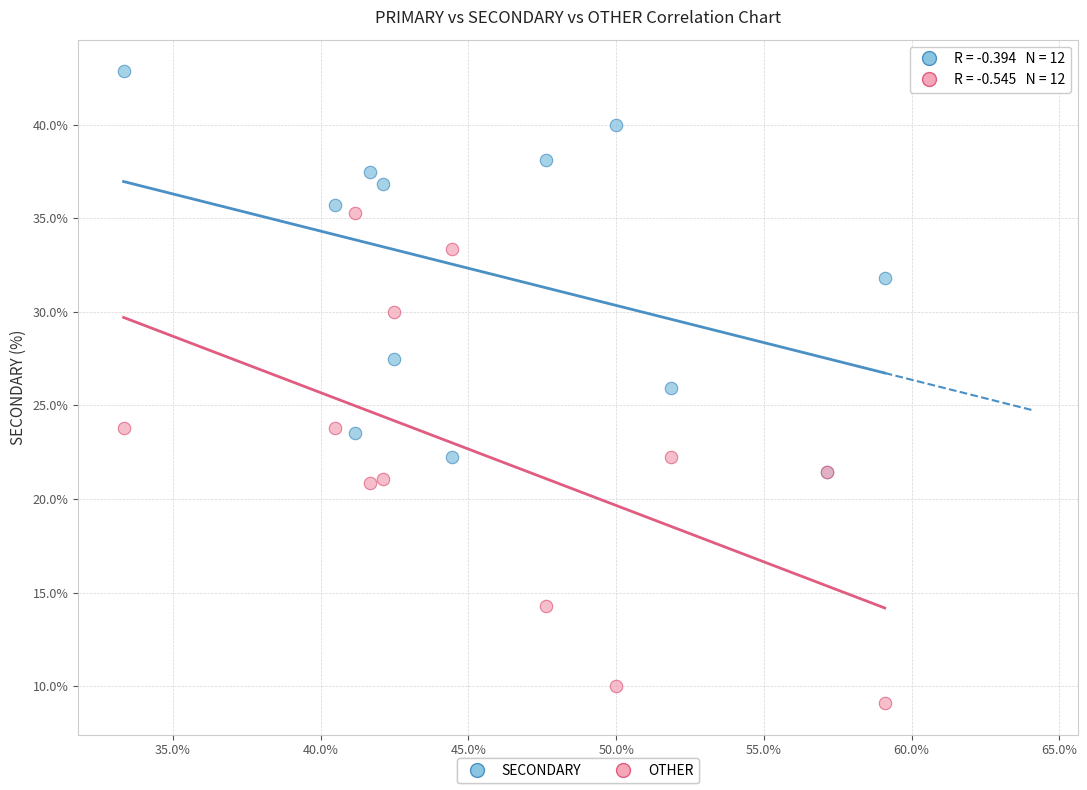

What are all the series names shown in the legend?

SECONDARY, OTHER